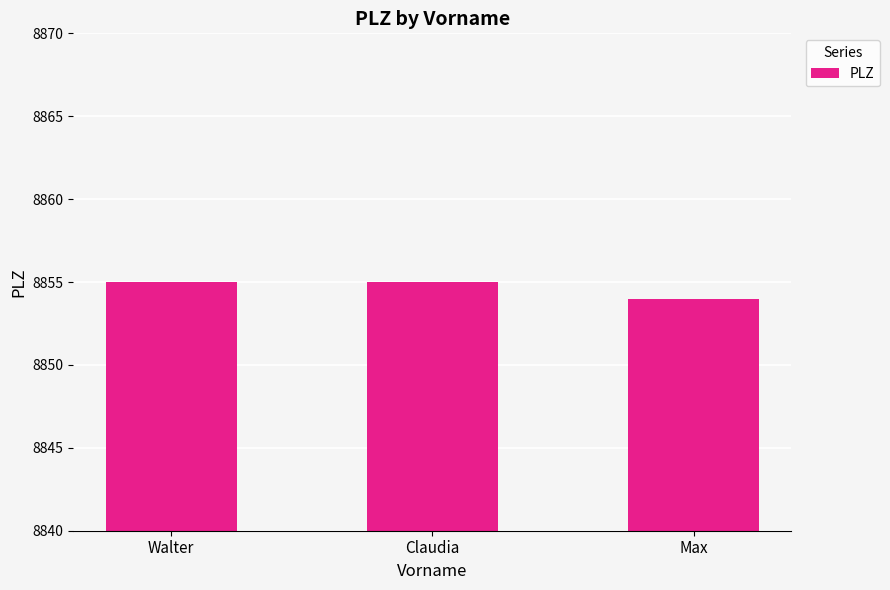

Reading right to left, list all the values displayed in this chart.

Max=8854	Claudia=8855	Walter=8855